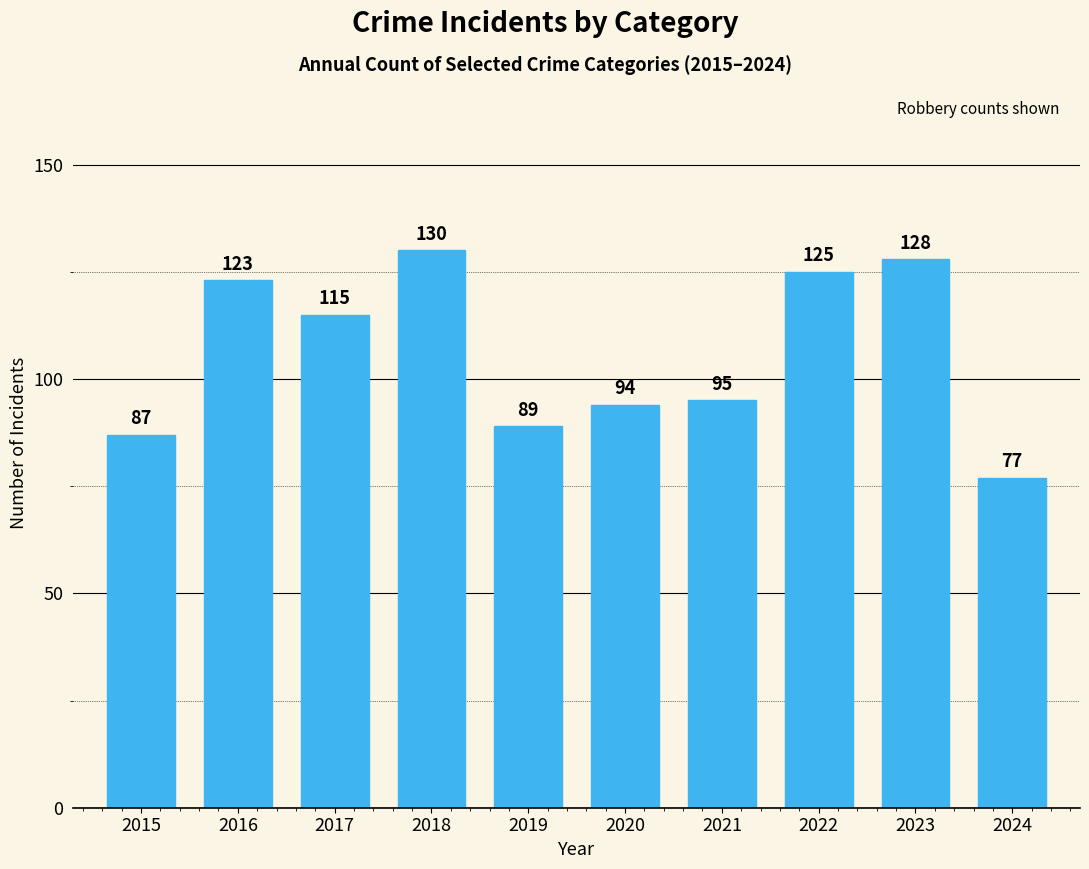

What is the average value?

106